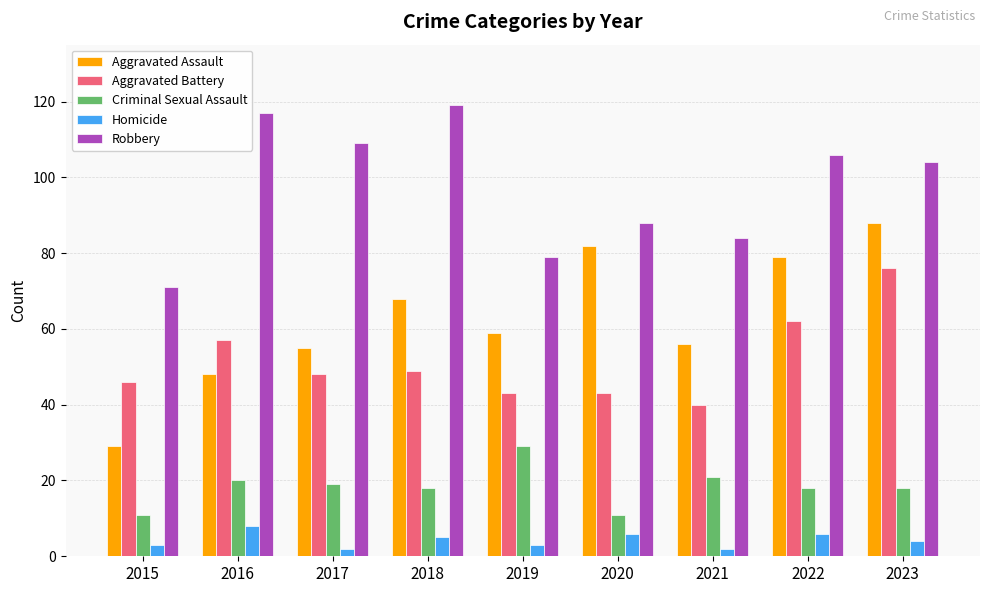

Rank the series at 2016 from lowest to highest value.

Homicide, Criminal Sexual Assault, Aggravated Assault, Aggravated Battery, Robbery